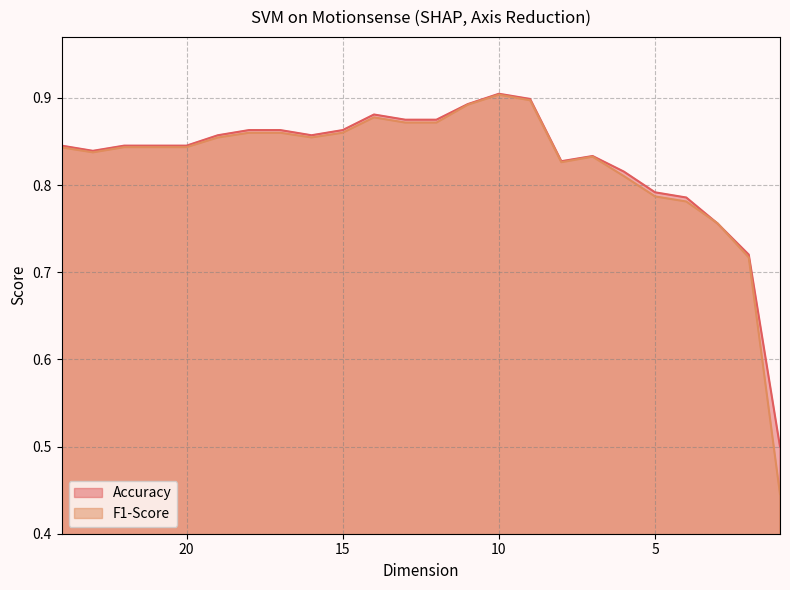

Where is F1-Score nearest to the value 0?

1